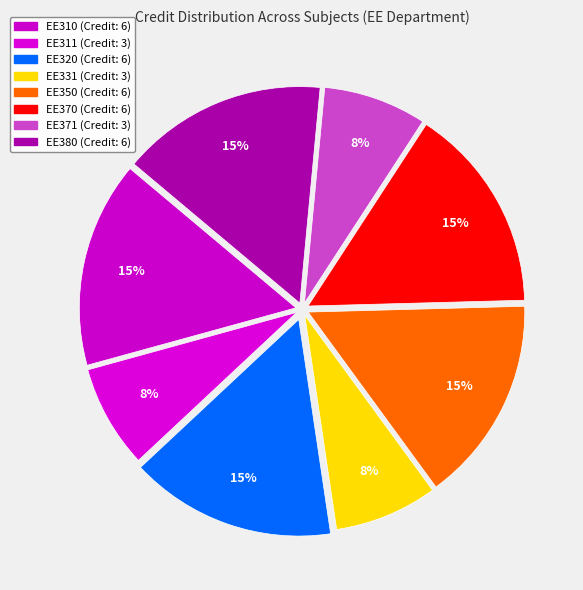

To the nearest percent, what is the difference between the largest and smallest slice percentages?

8%